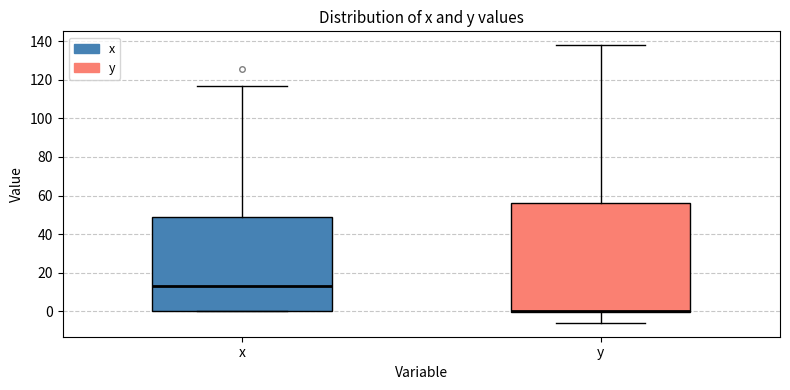

Comparing the boxes themselves (not the whiskers), which one is the tallest?

y